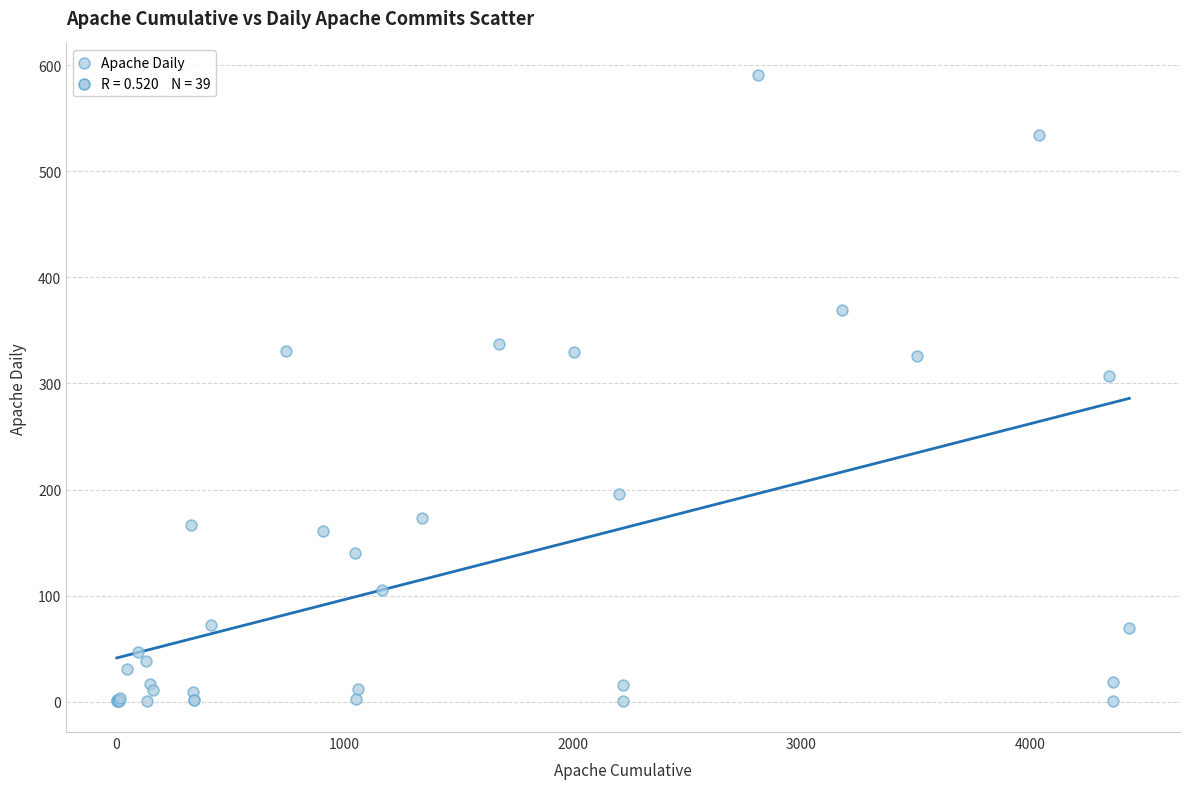

What Y value in the scatter plot is closest to 296?

307